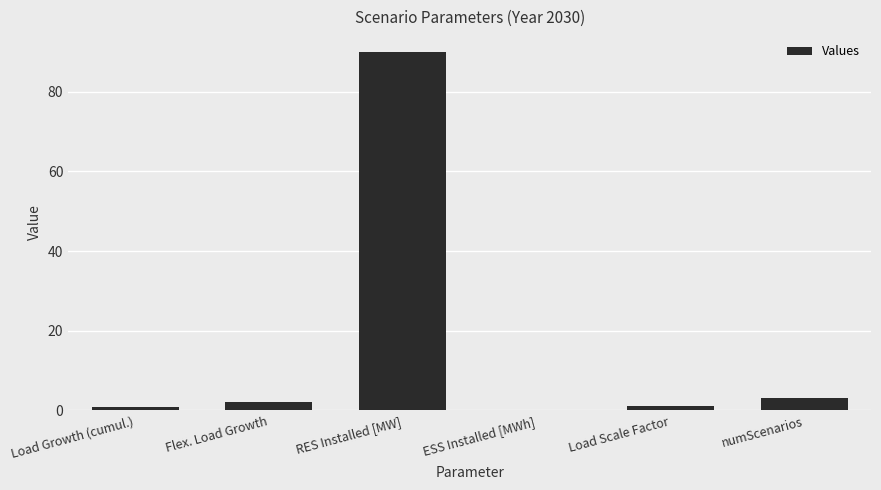

Reading right to left, what are all the values shown in this chart?

3.0	1.0	0.0	90.0	2.1	1.0